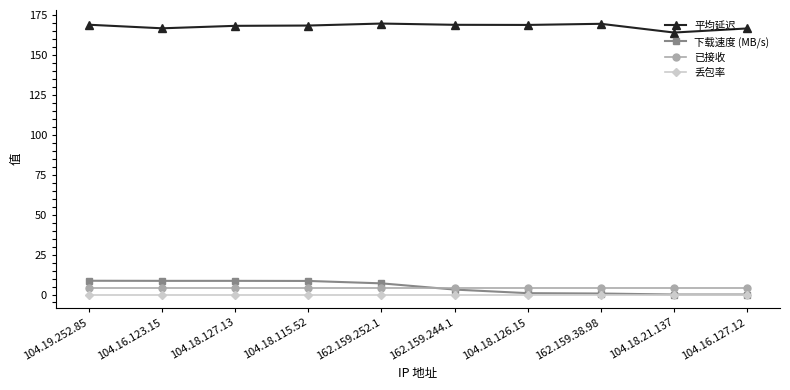

True or false: 已接收 and 平均延迟 cross at least once.

False